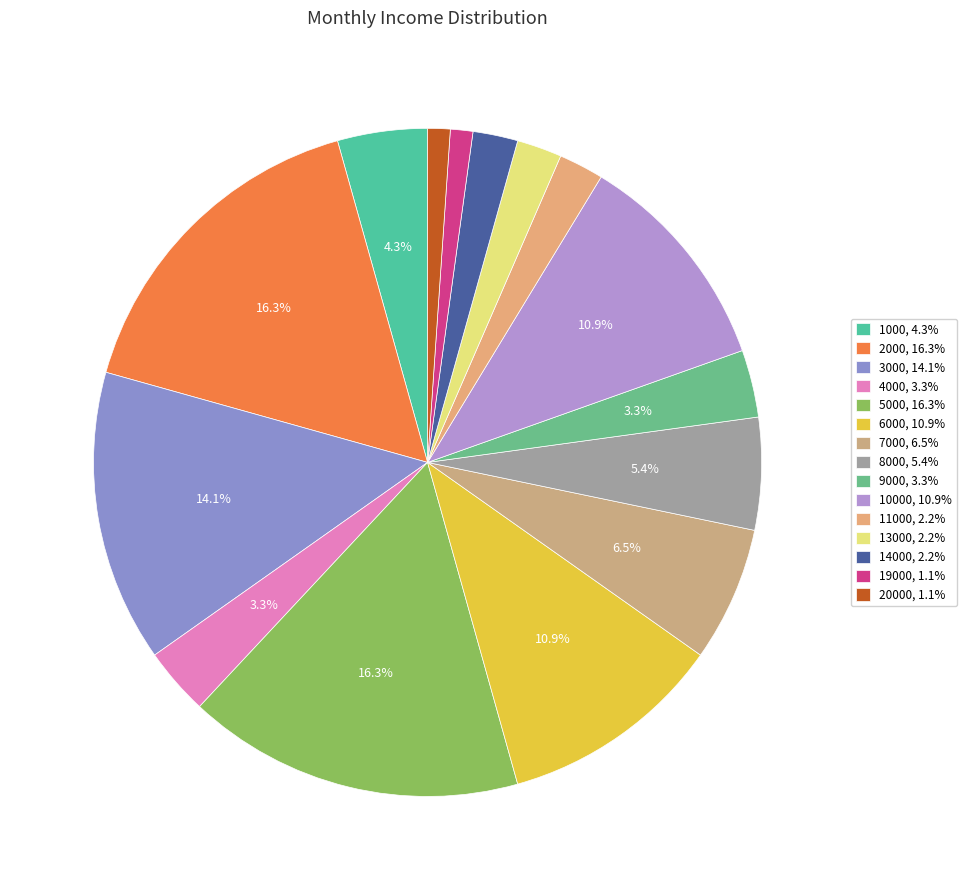

To the nearest percent, what is the difference between the largest and smallest slice percentages?

15%